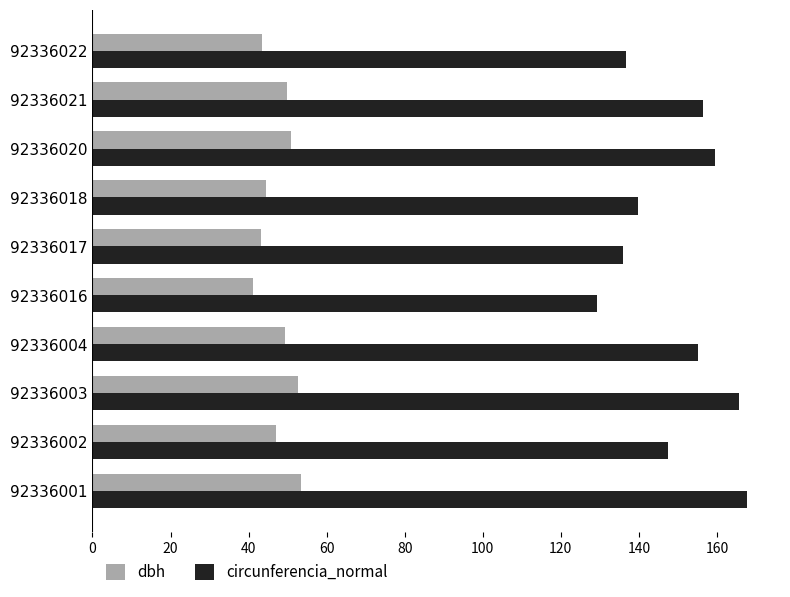

Rank the series by their average value, from highest to lowest.

circunferencia_normal, dbh